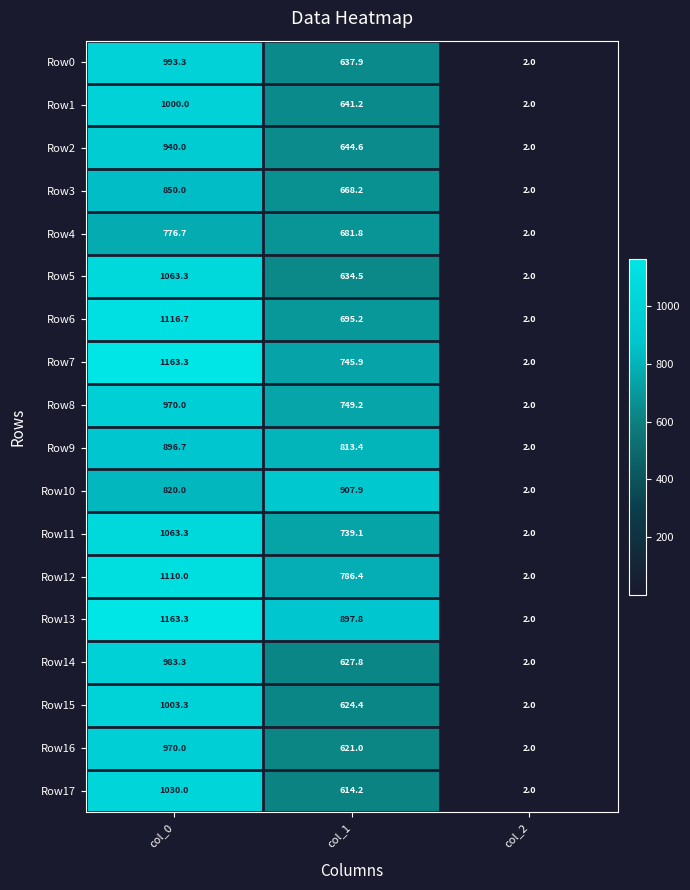

Is it true that Row12 equals 738.7 at col_0?

False